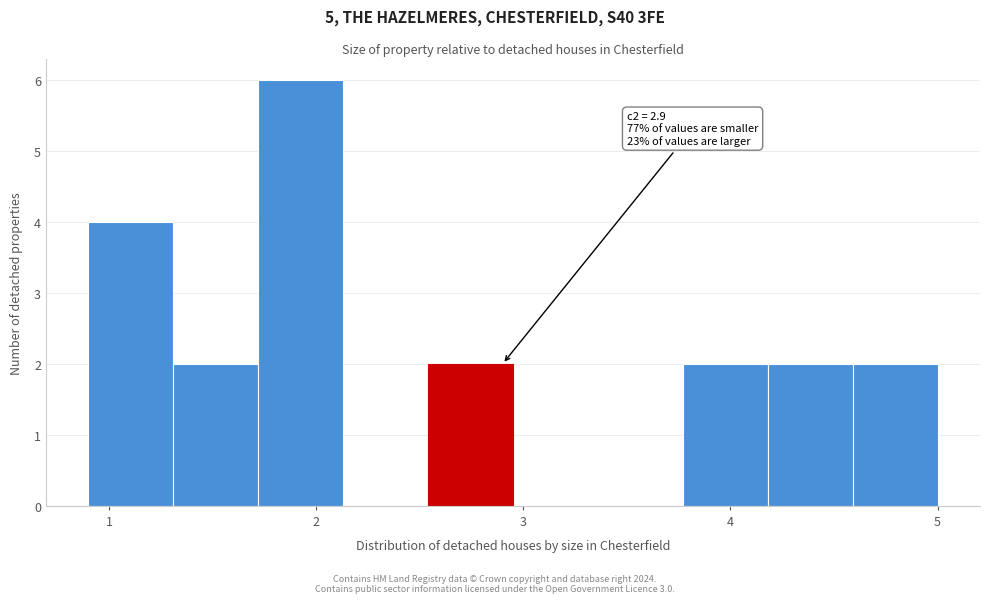

Which range on the x-axis has the tallest bar?

1.72 to 2.13